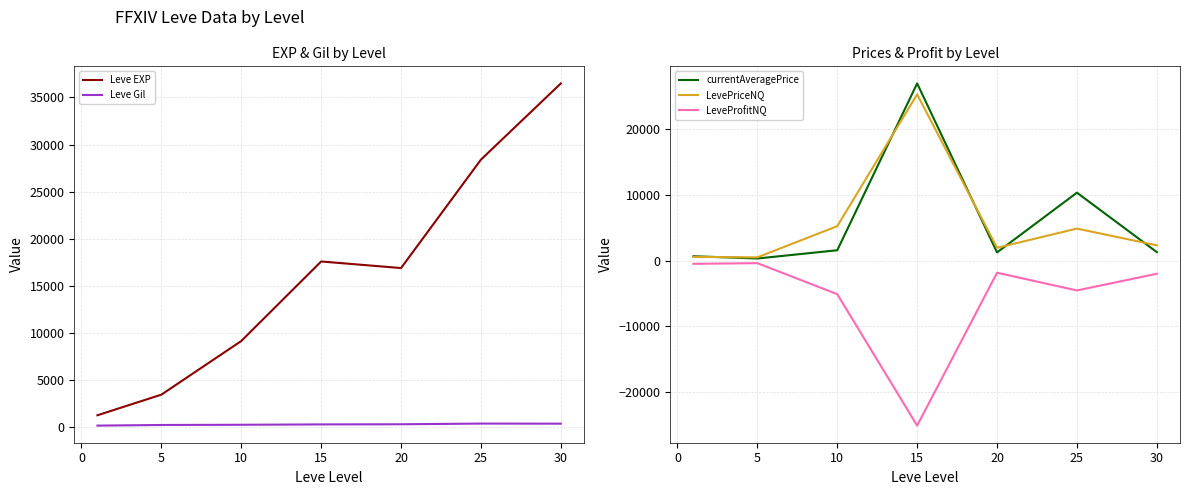

Which series has the largest total across all categories?

Leve EXP